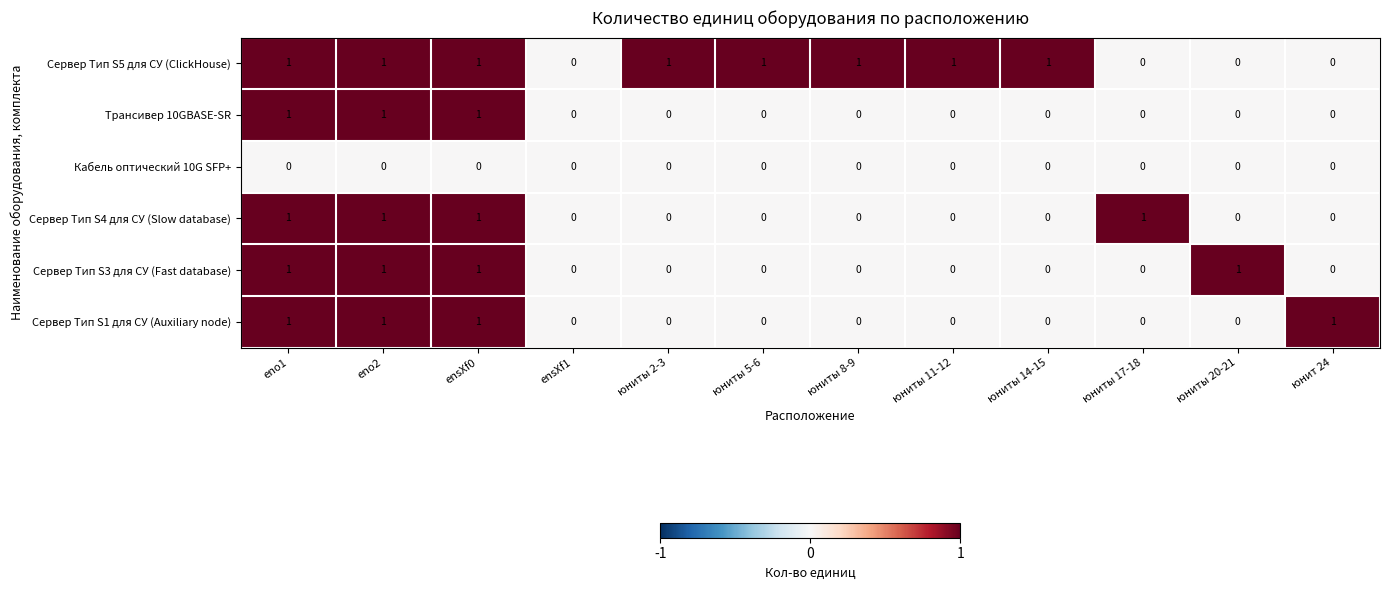

What is the sum of all Трансивер 10GBASE-SR values?

3